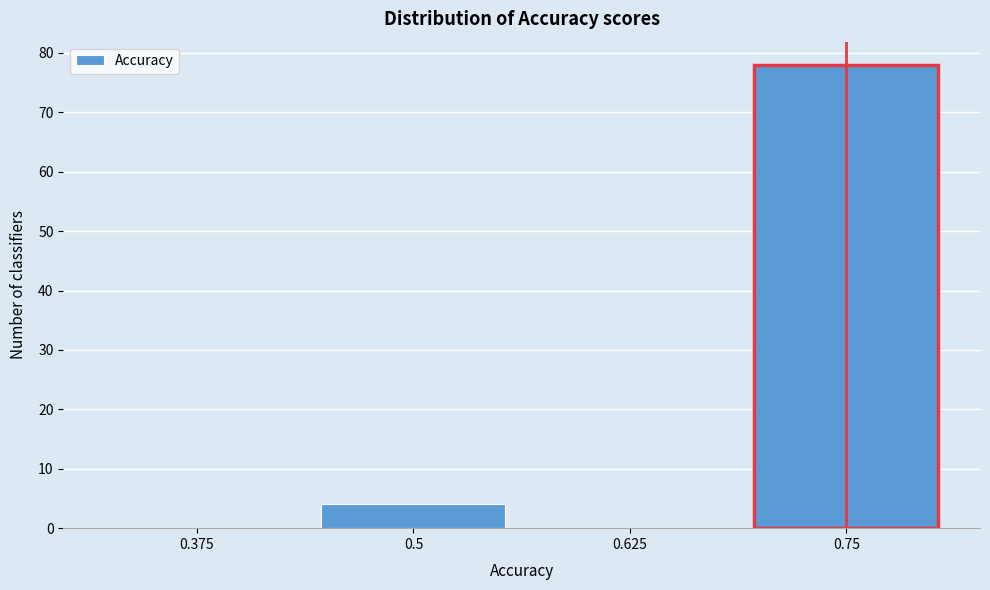

Reading left to right, extract all data points from this chart.

0.375=0	0.5=4	0.625=0	0.75=78